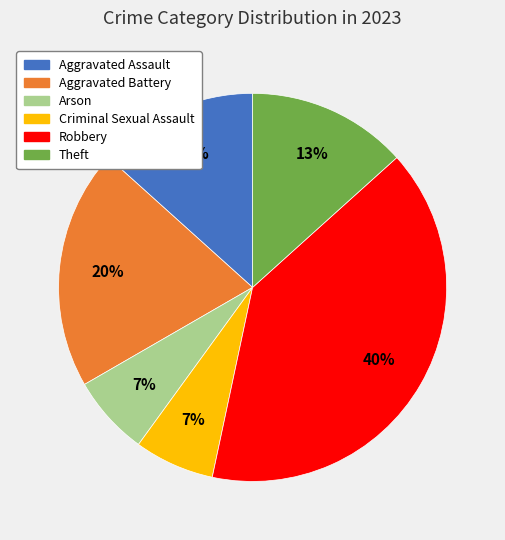

To the nearest percent, what is the average slice percentage?

17%